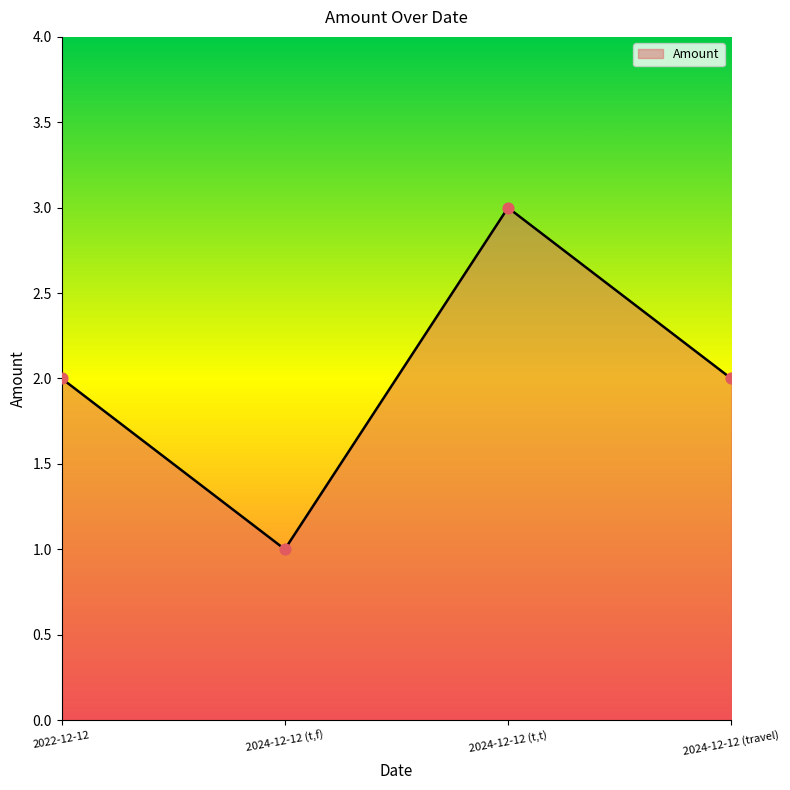

What is the ratio of the value at 2024-12-12 (t,t) to the value at 2022-12-12?

1.5